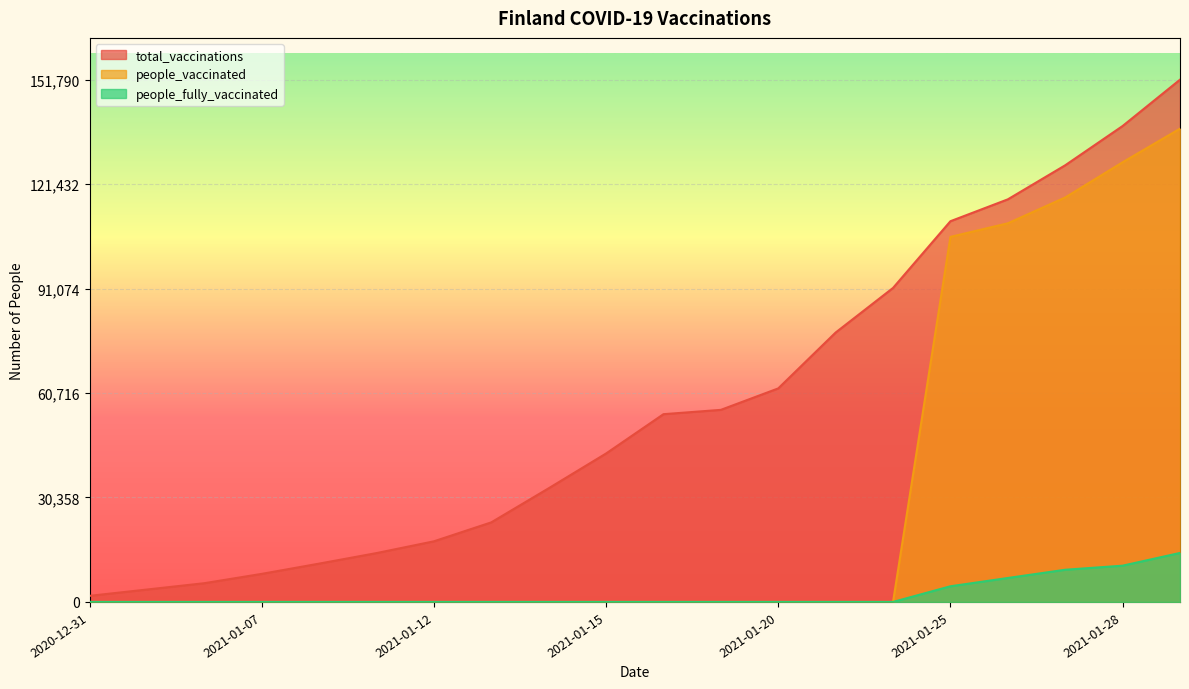

Reading right to left, transcribe all the data shown in this chart.

total_vaccinations: 2021-01-29=151790	2021-01-28=138323	2021-01-27=126910	2021-01-26=117007	2021-01-25=110651	2021-01-22=91260	2021-01-21=78300	2021-01-20=62061	2021-01-19=55824	2021-01-18=54568	2021-01-15=43143	2021-01-14=33033	2021-01-13=23126	2021-01-12=17617	2021-01-11=14196	2021-01-08=11135	2021-01-07=8155	2021-01-05=5445	2021-01-04=3604	2020-12-31=1767
people_vaccinated: 2021-01-29=137551	2021-01-28=127783	2021-01-27=117555	2021-01-26=110047	2021-01-25=106098	2021-01-22=0	2021-01-21=0	2021-01-20=0	2021-01-19=0	2021-01-18=0	2021-01-15=0	2021-01-14=0	2021-01-13=0	2021-01-12=0	2021-01-11=0	2021-01-08=0	2021-01-07=0	2021-01-05=0	2021-01-04=0	2020-12-31=0
people_fully_vaccinated: 2021-01-29=14239	2021-01-28=10540	2021-01-27=9355	2021-01-26=6960	2021-01-25=4553	2021-01-22=0	2021-01-21=0	2021-01-20=0	2021-01-19=0	2021-01-18=0	2021-01-15=0	2021-01-14=0	2021-01-13=0	2021-01-12=0	2021-01-11=0	2021-01-08=0	2021-01-07=0	2021-01-05=0	2021-01-04=0	2020-12-31=0